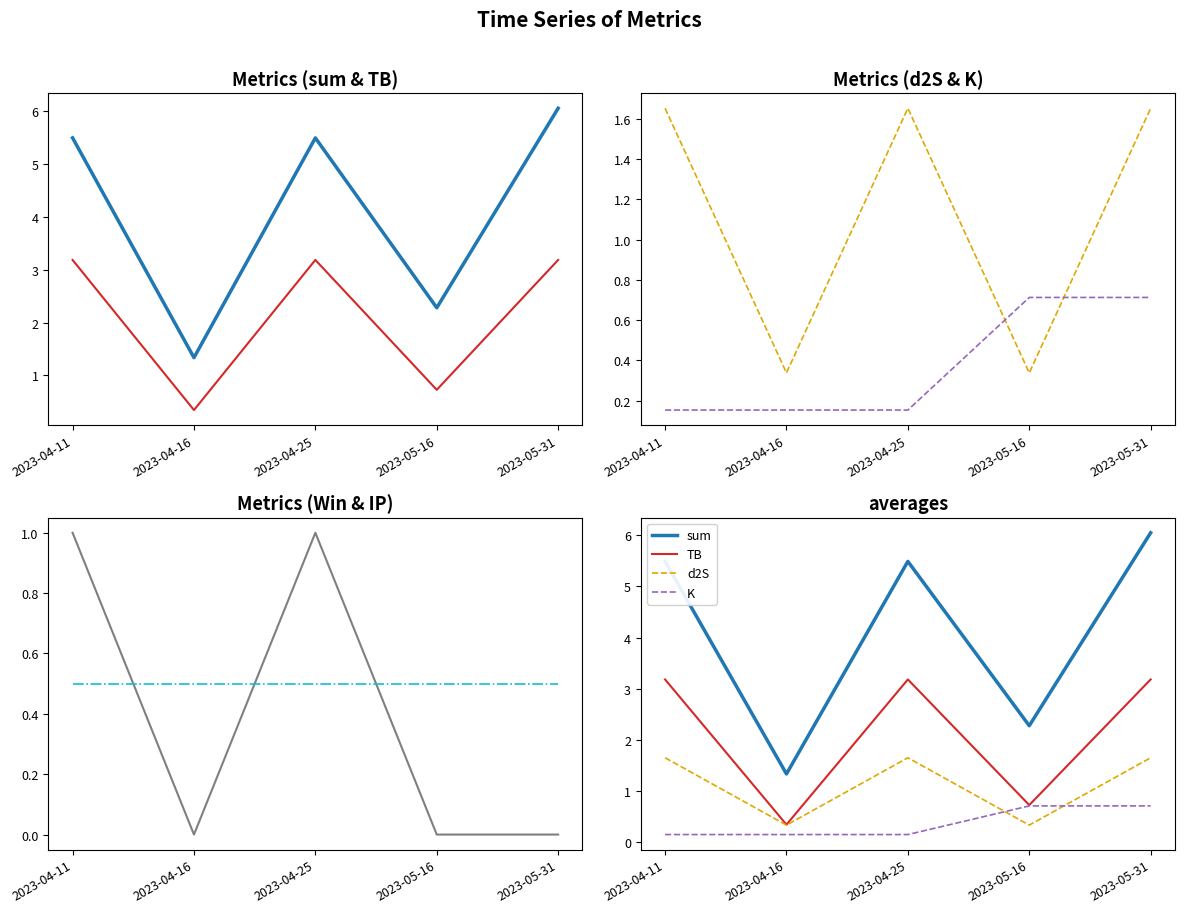

What is the difference between the maximum and minimum values in the Win series?

1.0